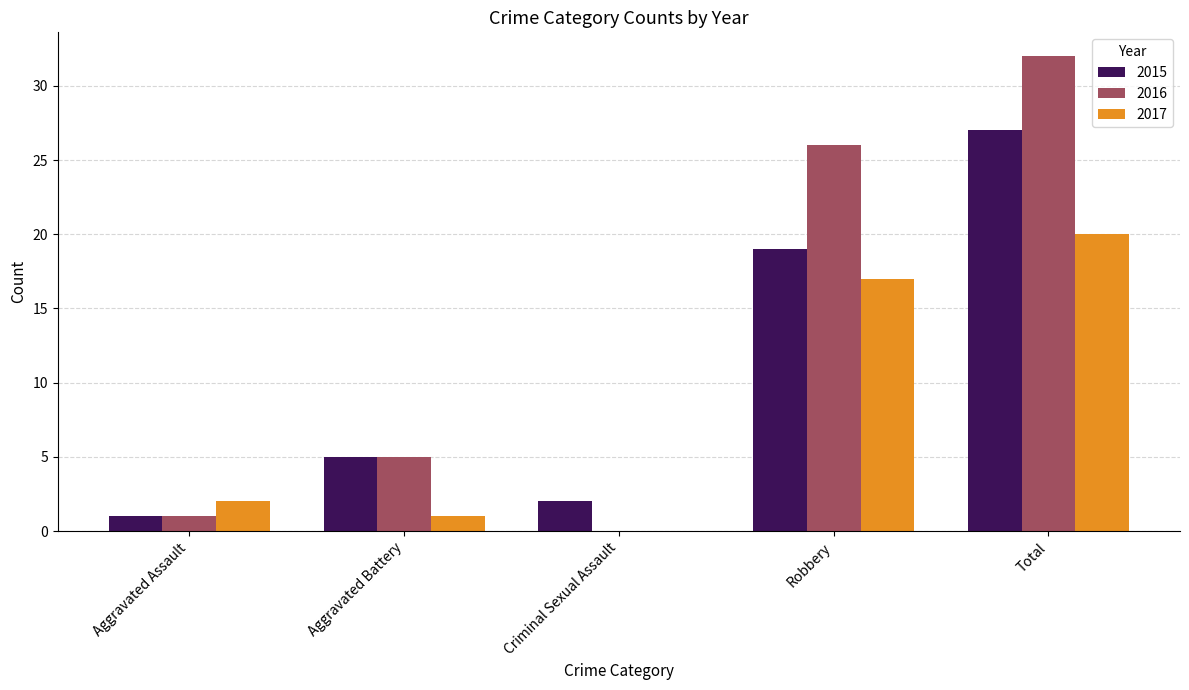

Which category has the highest value across all series?

Total